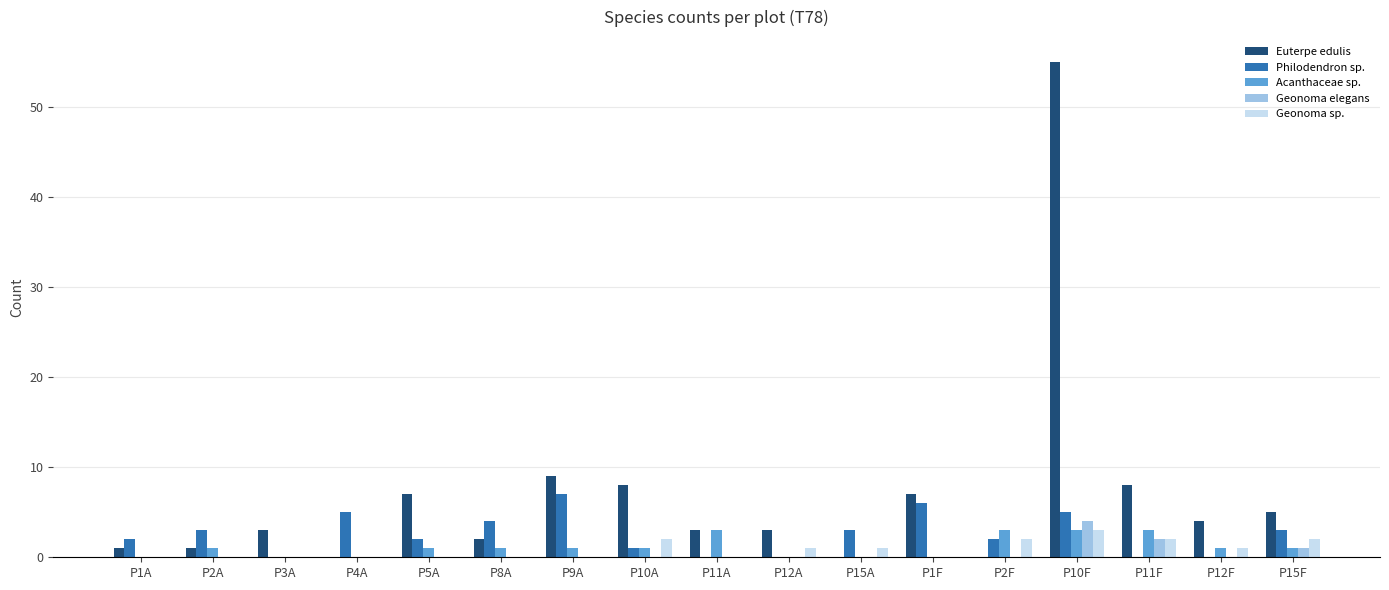

What is the sum of all Philodendron sp. values?

43